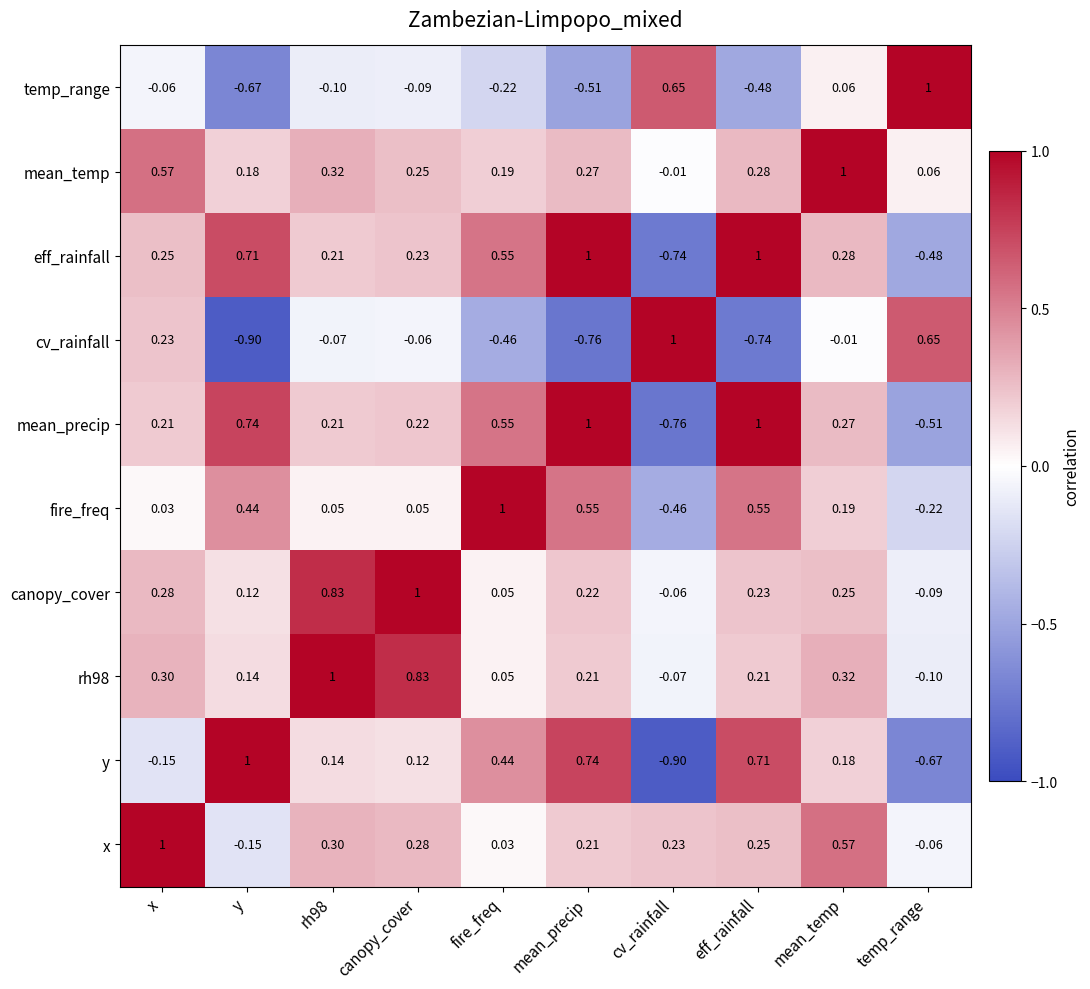

Where does the rh98 series first go above 0?

x